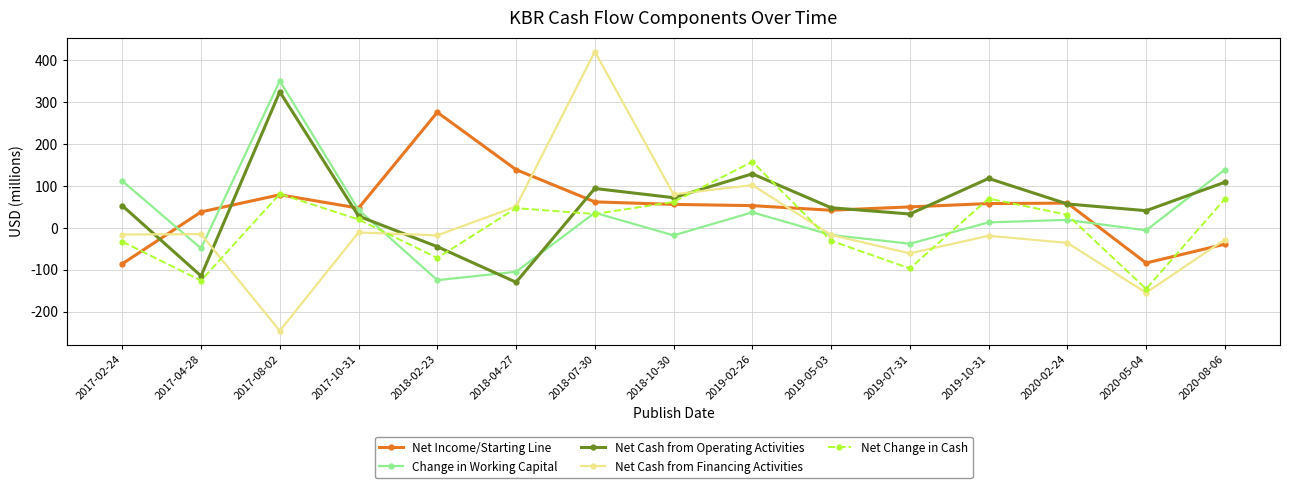

How many interior local valleys does the Net Cash from Operating Activities series have?

5